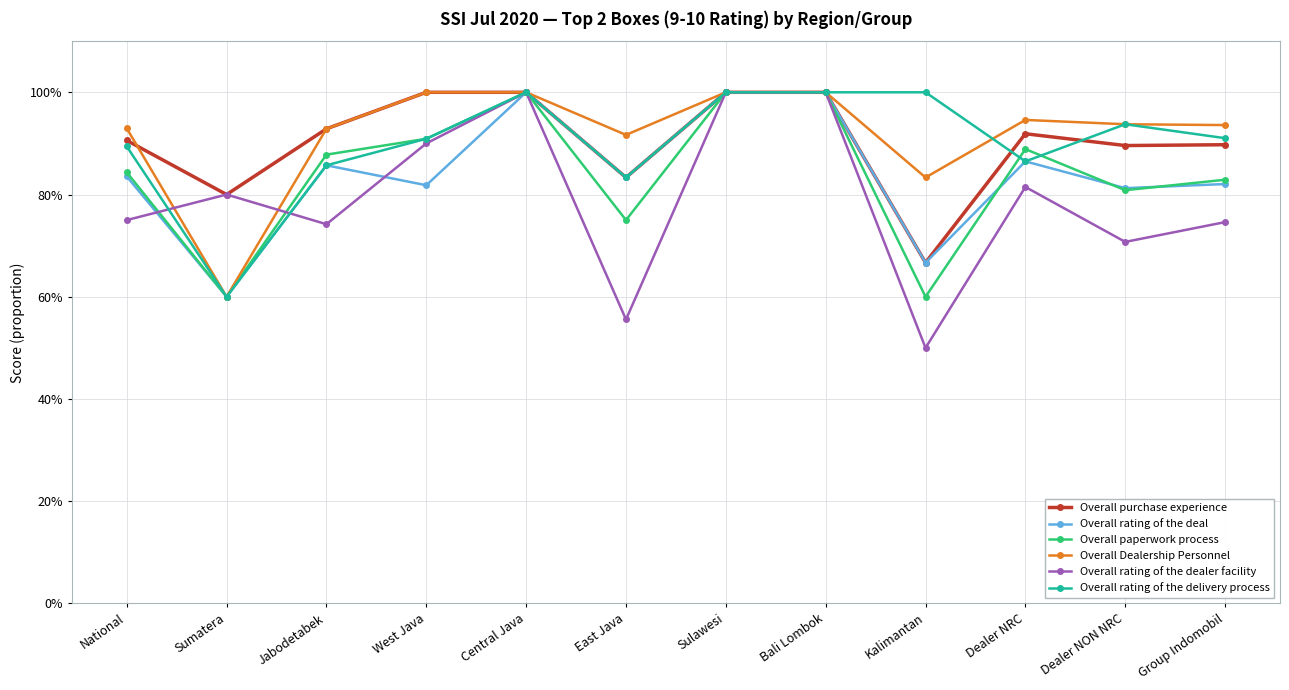

What is the maximum value for Overall paperwork process?

1.0